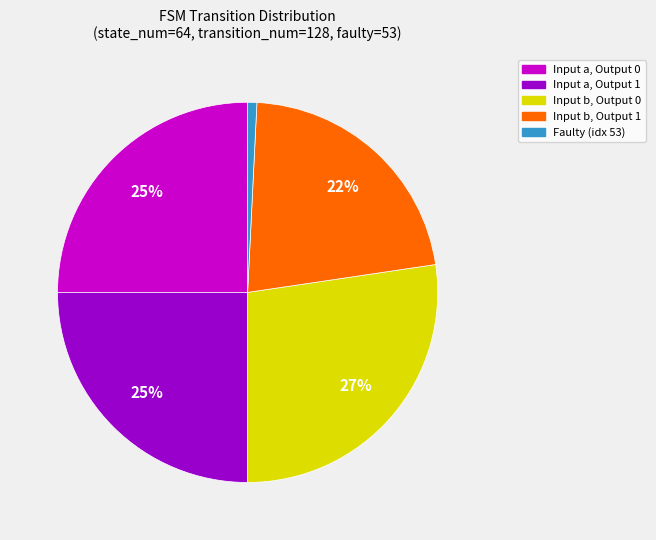

Is there any slice that represents more than half of the pie?

No